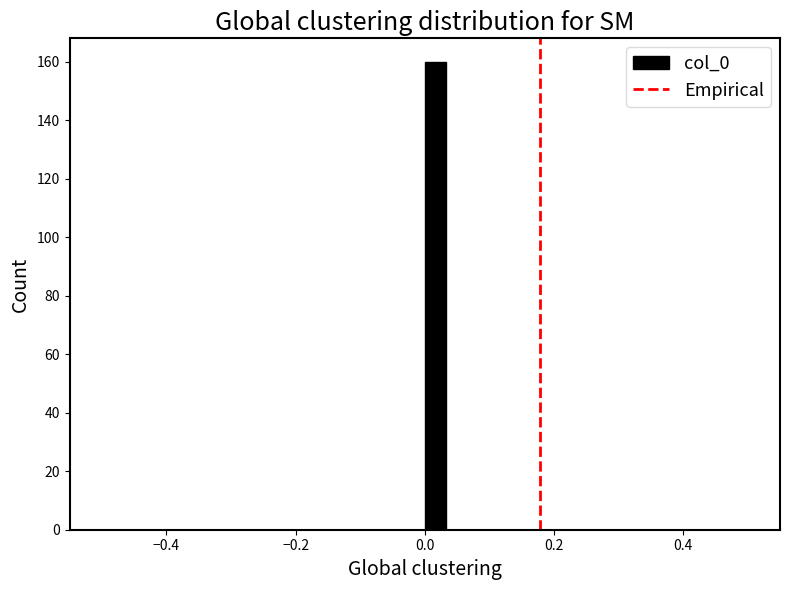

Around what value on the x-axis is the tallest bar? Give the approximate position of its centre, as read against the axis.

0.02